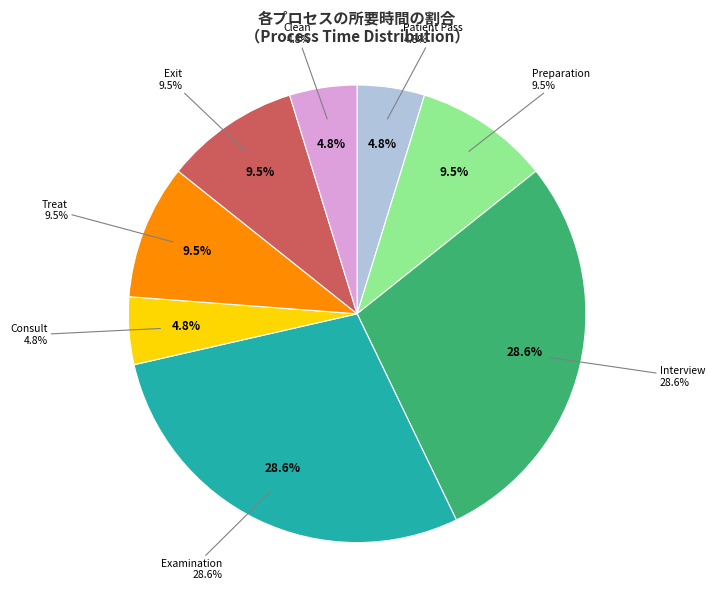

Count the number of slices in the pie.

8